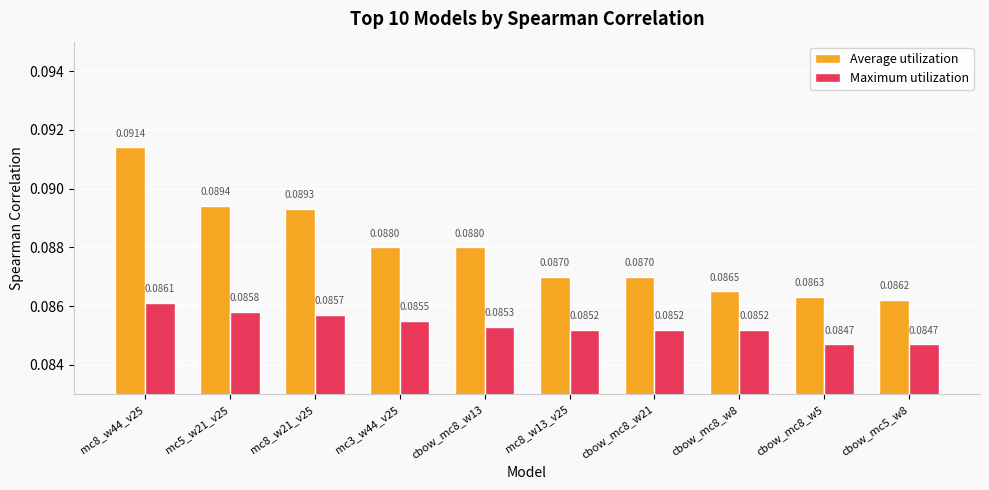

List the series in order of their peak value, highest first.

Average utilization, Maximum utilization